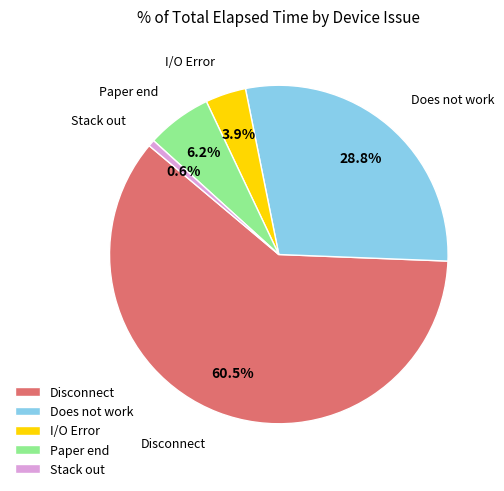

Rank the categories by value from lowest to highest.

Stack out, I/O Error, Paper end, Does not work, Disconnect